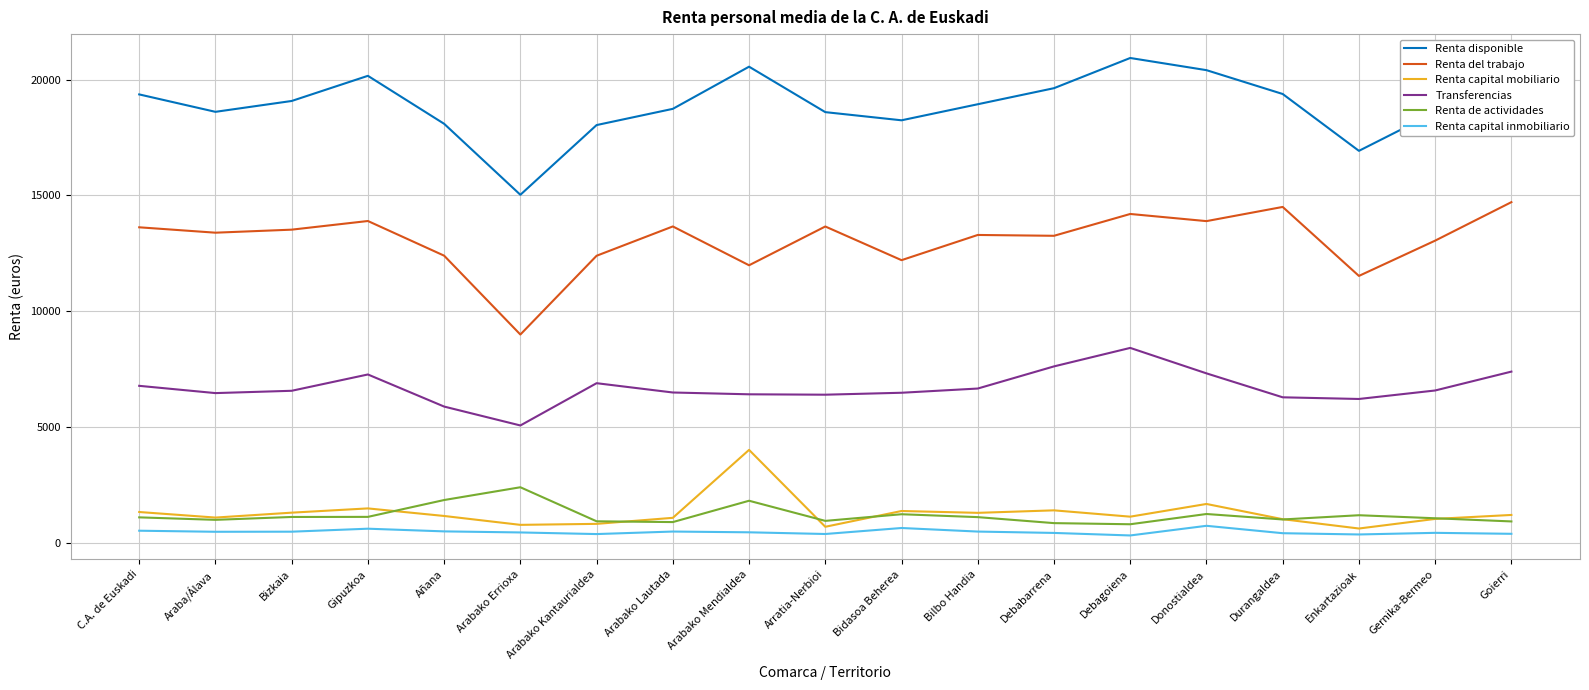

What is the minimum value for Renta de actividades?

790